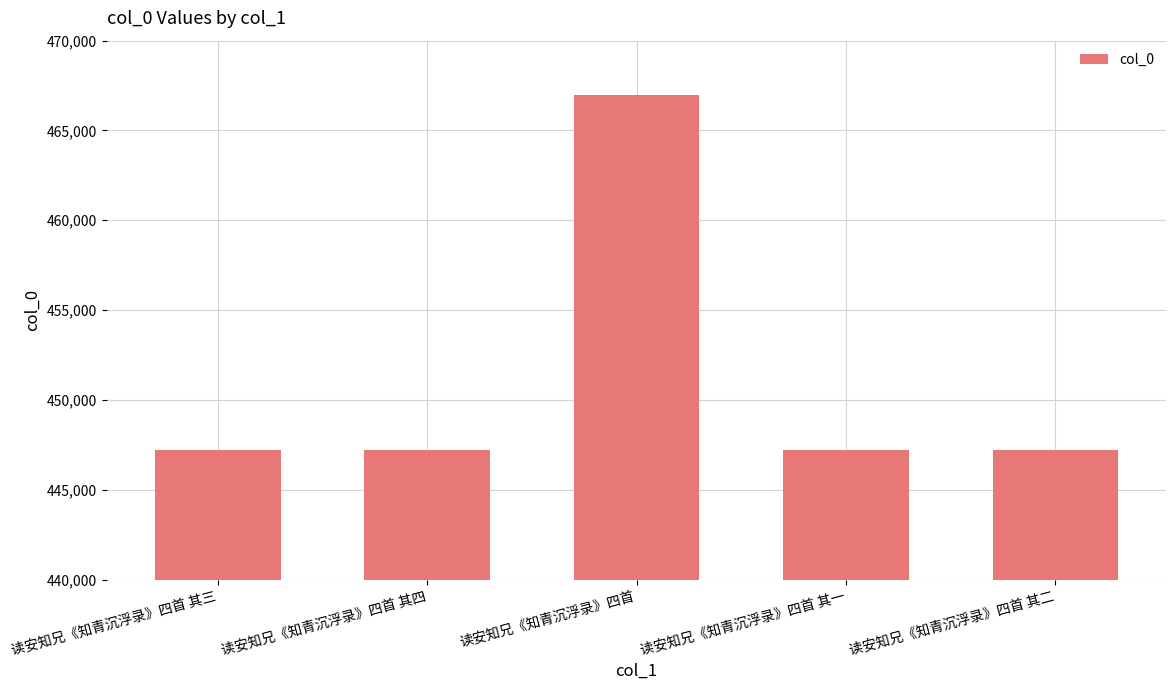

What is the sum of the values at 读安知兄《知青沉浮录》四首 其二 and 读安知兄《知青沉浮录》四首 其三?

894441